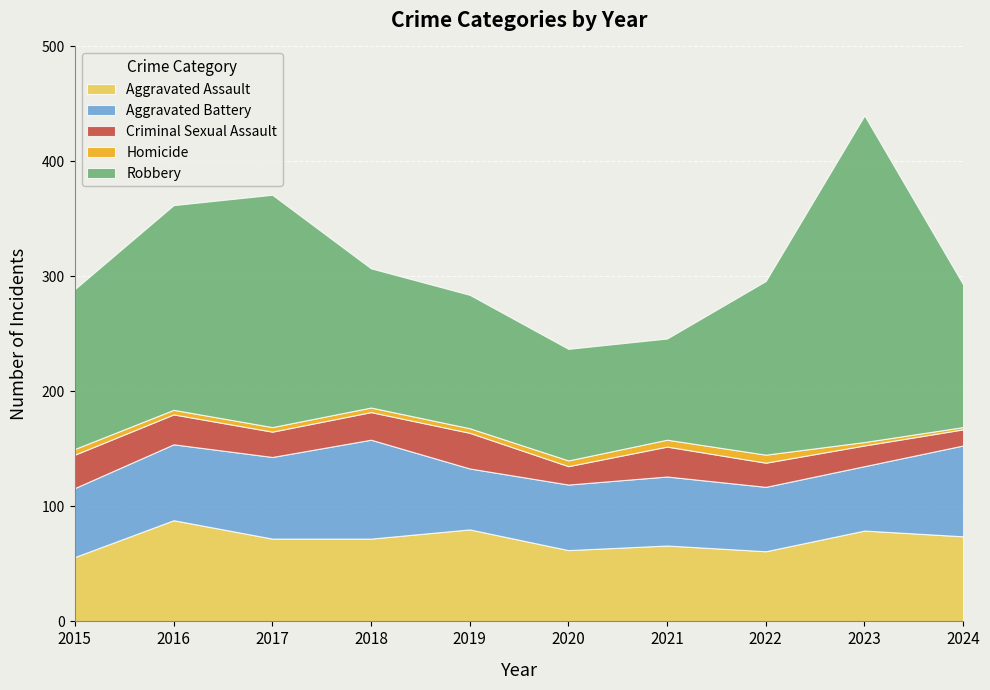

At which category is the sum across all series the highest?

2023